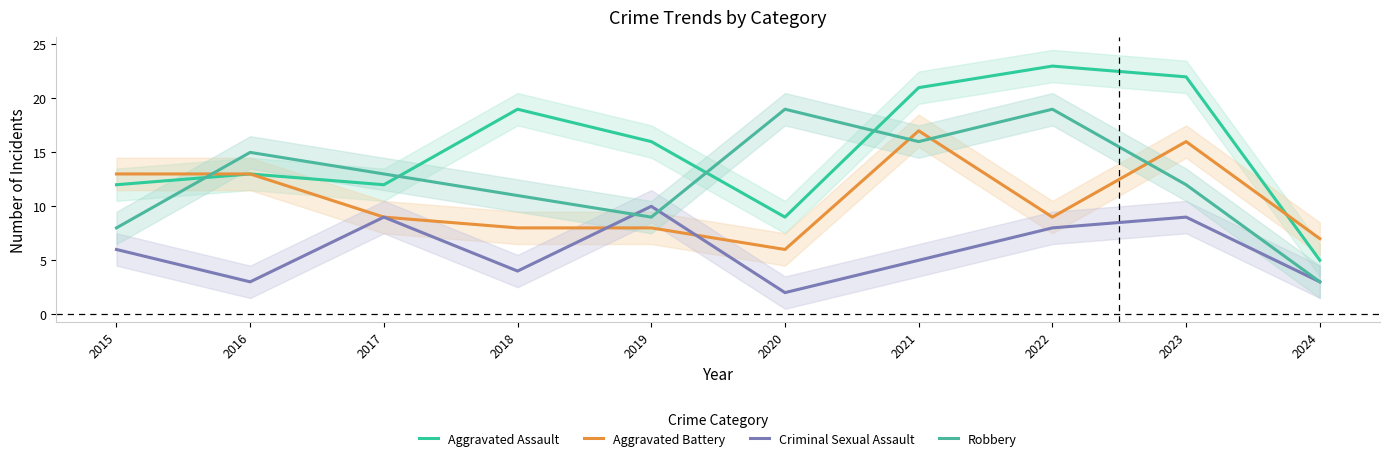

What is the minimum value shown in the chart?

2